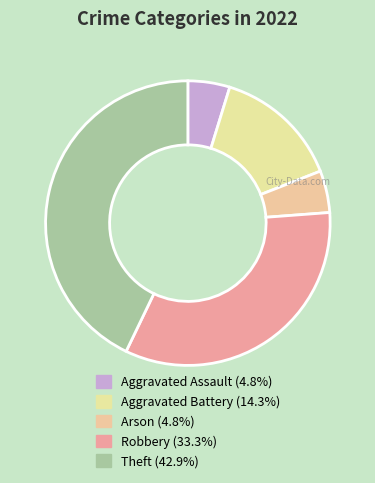

What is the smallest slice in the pie chart?

Aggravated Assault